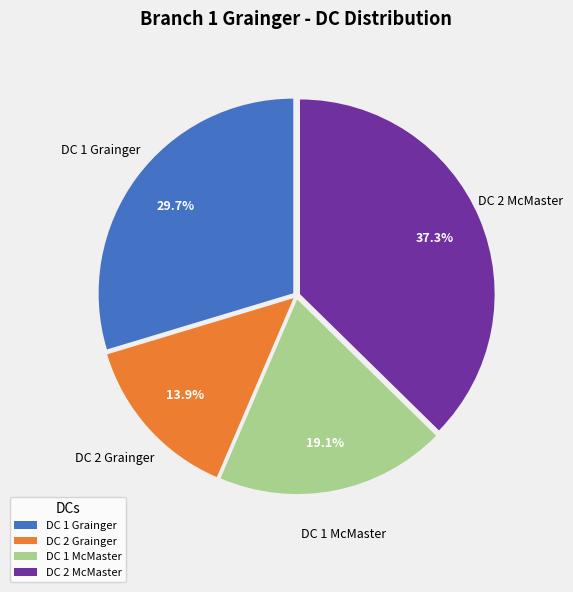

Count the number of slices in the pie.

4